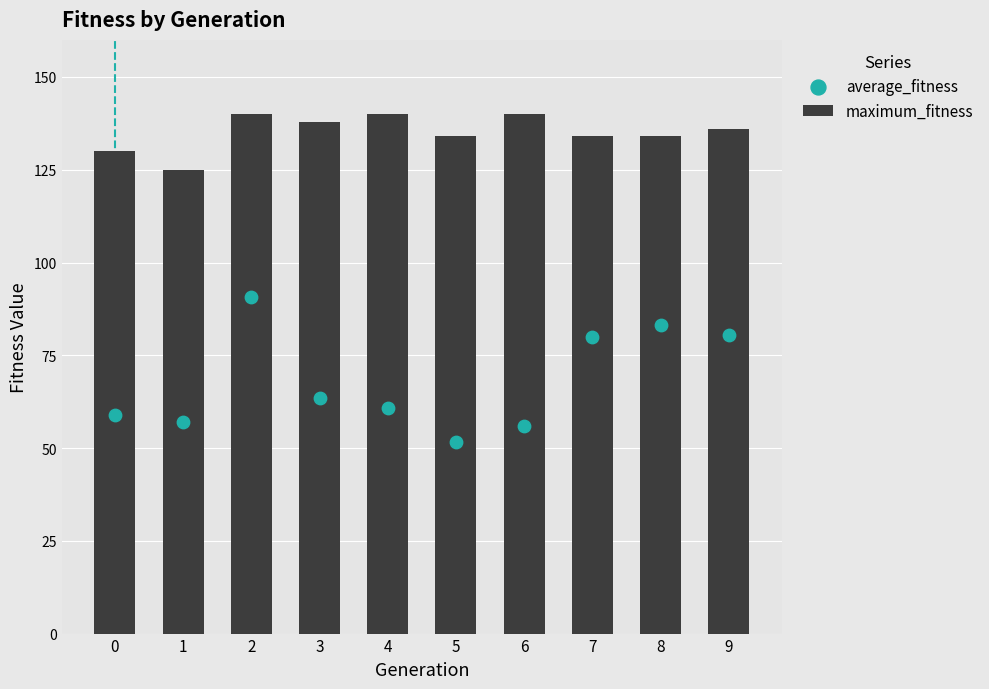

At how many categories does at least one series exceed 121?

10